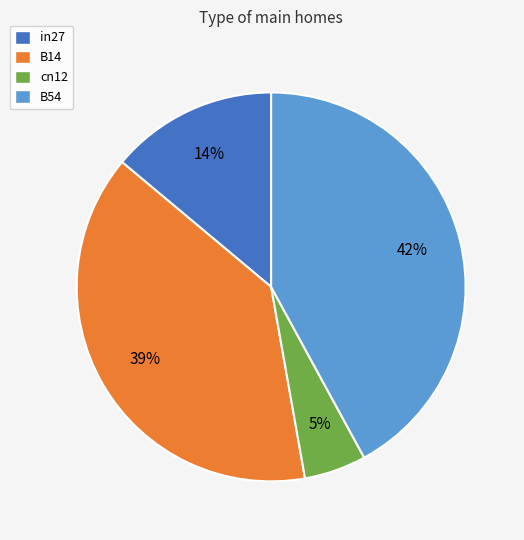

Is there a majority slice in this chart?

No